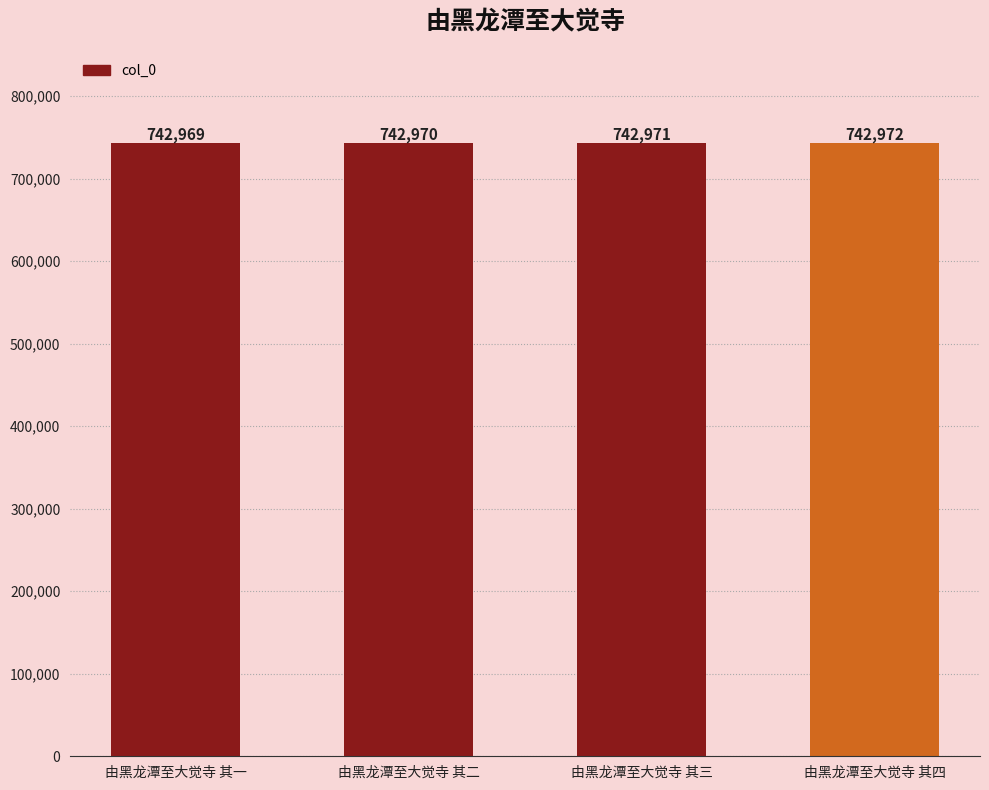

What is the minimum value shown in the chart?

742969